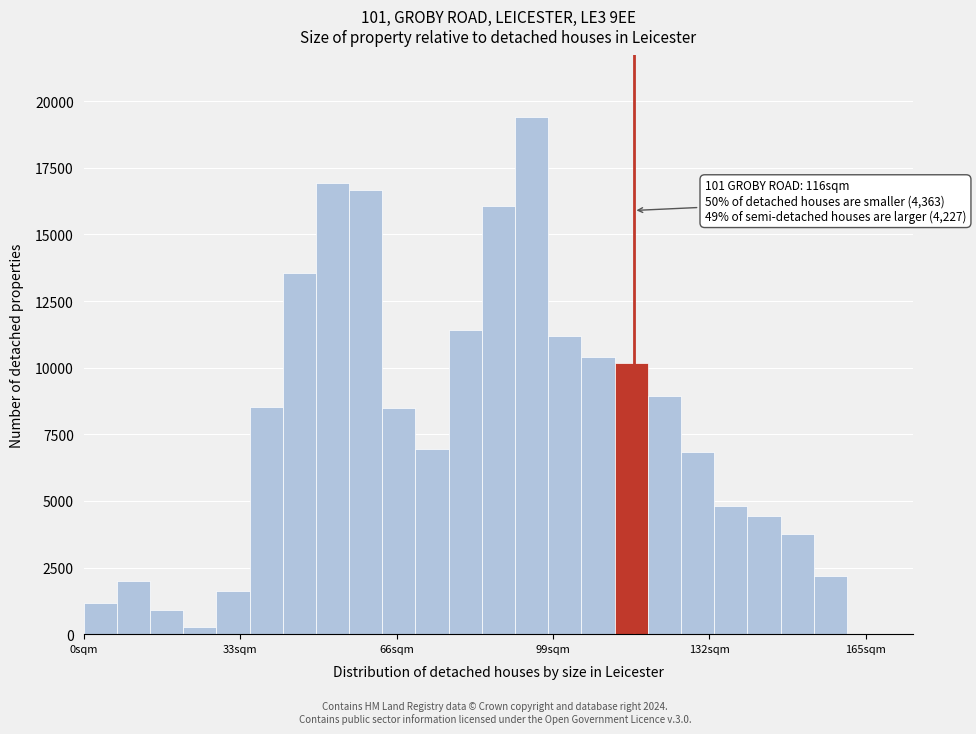

Read against the x-axis, roughly where is the centre of the tallest bar?

95